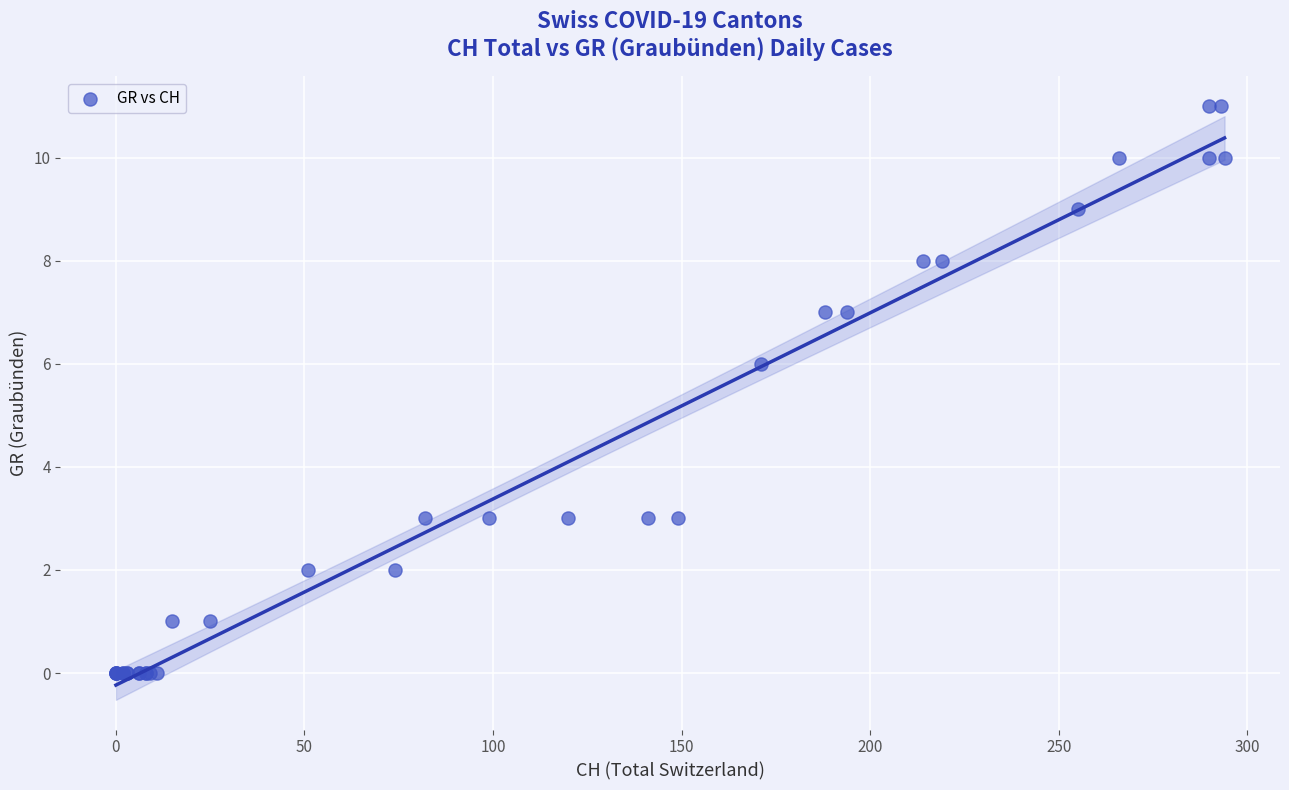

What Y value in the scatter plot is closest to 5?

6